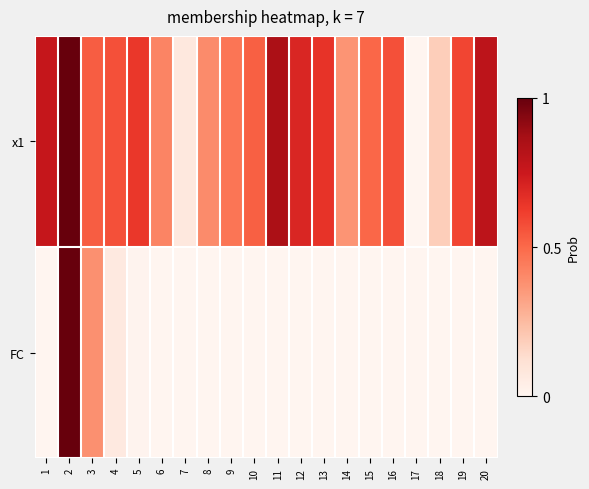

At which category is the sum across all series the highest?

2